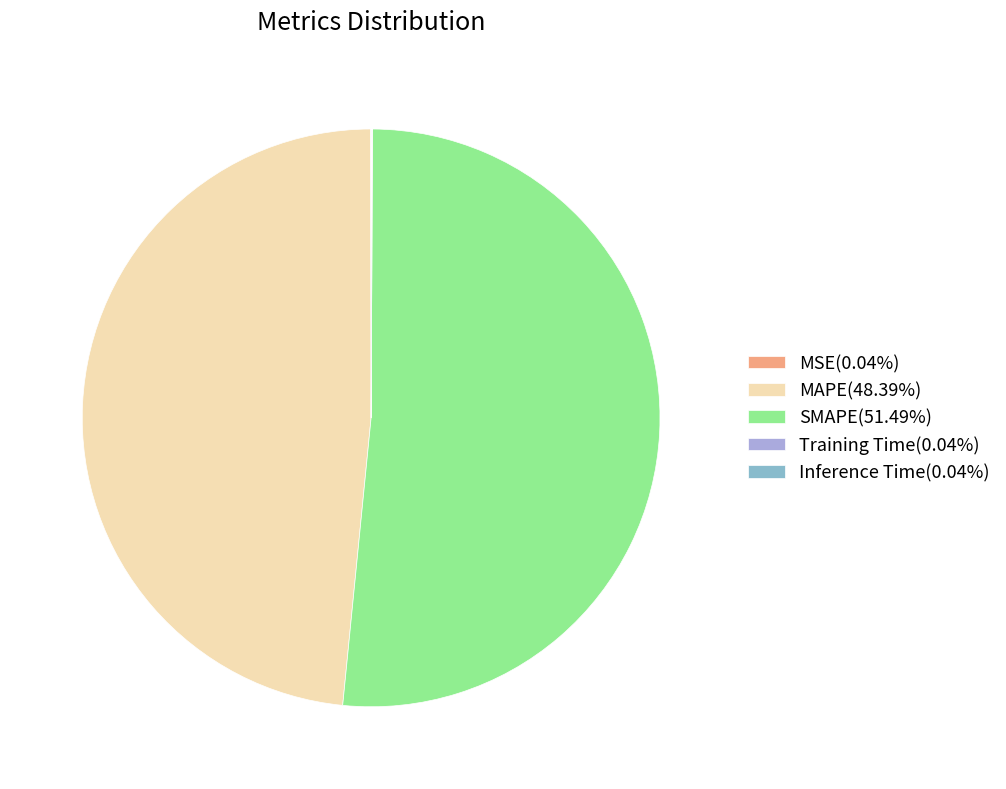

Which slice represents more than half of the pie?

SMAPE